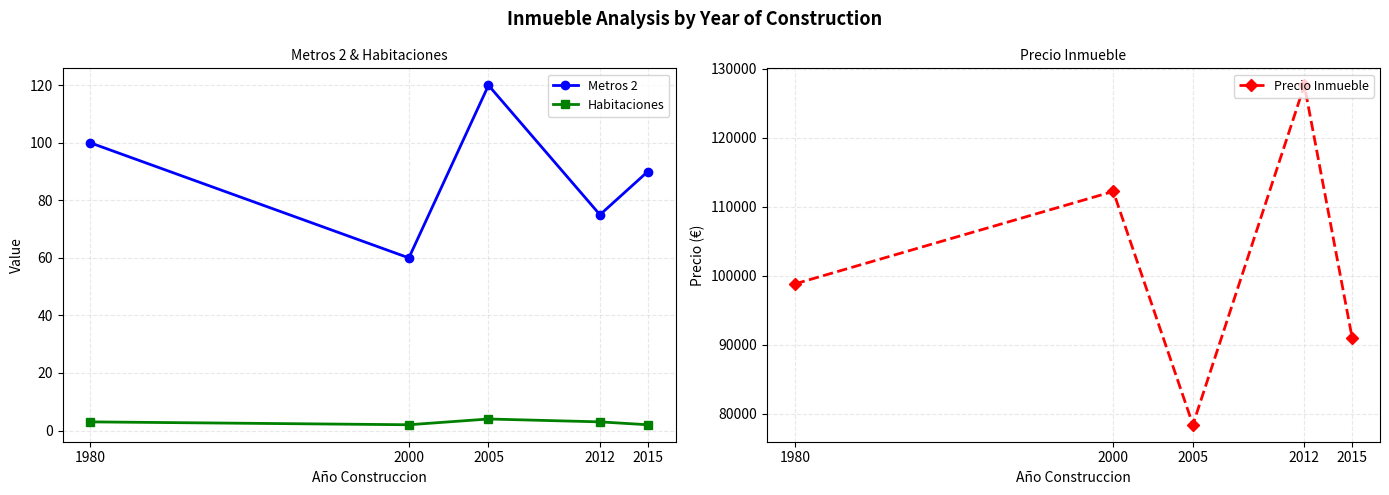

What is the lowest value of the Precio Inmueble series?

78400